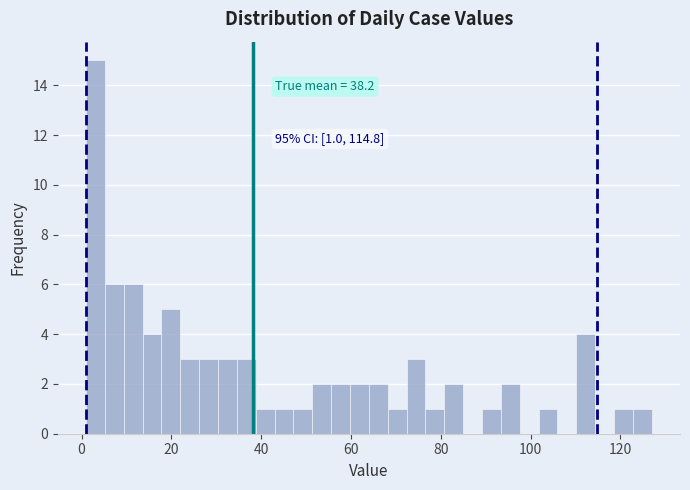

Around what value on the x-axis is the tallest bar? Give the approximate position of its centre, as read against the axis.

4